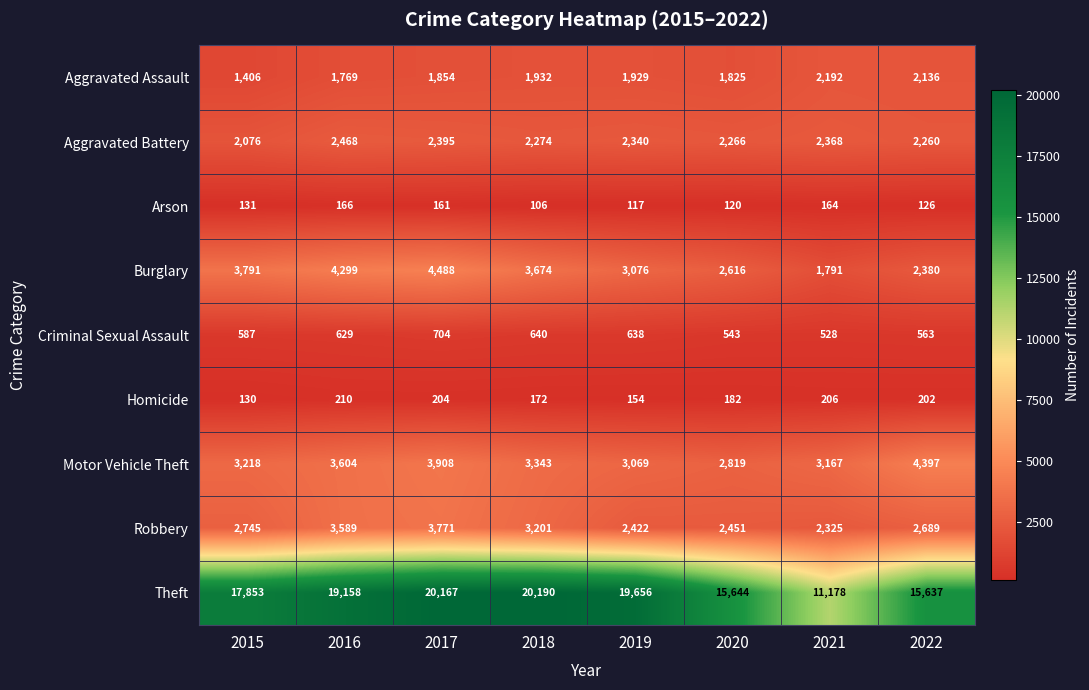

Which label corresponds to the largest value in the chart?

2018